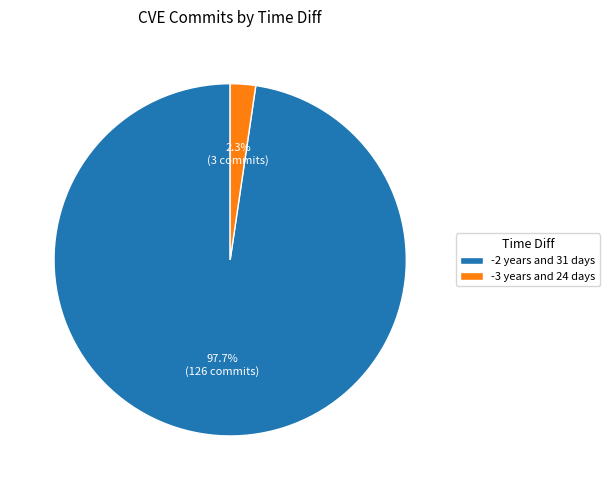

To the nearest percent, what percentage of the pie is -2 years and 31 days?

98%